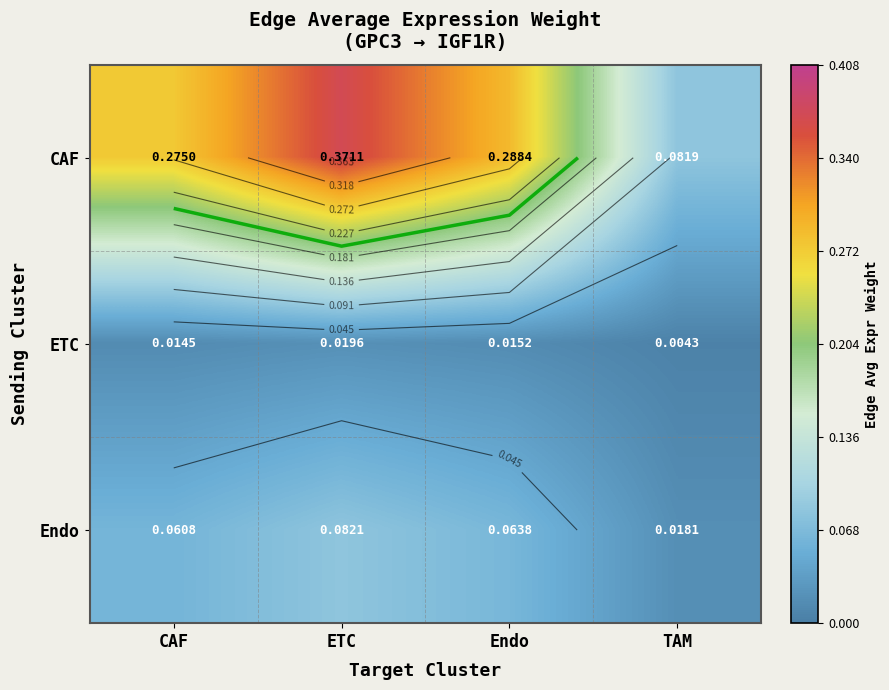

Which has a higher value, Endo or ETC?

ETC